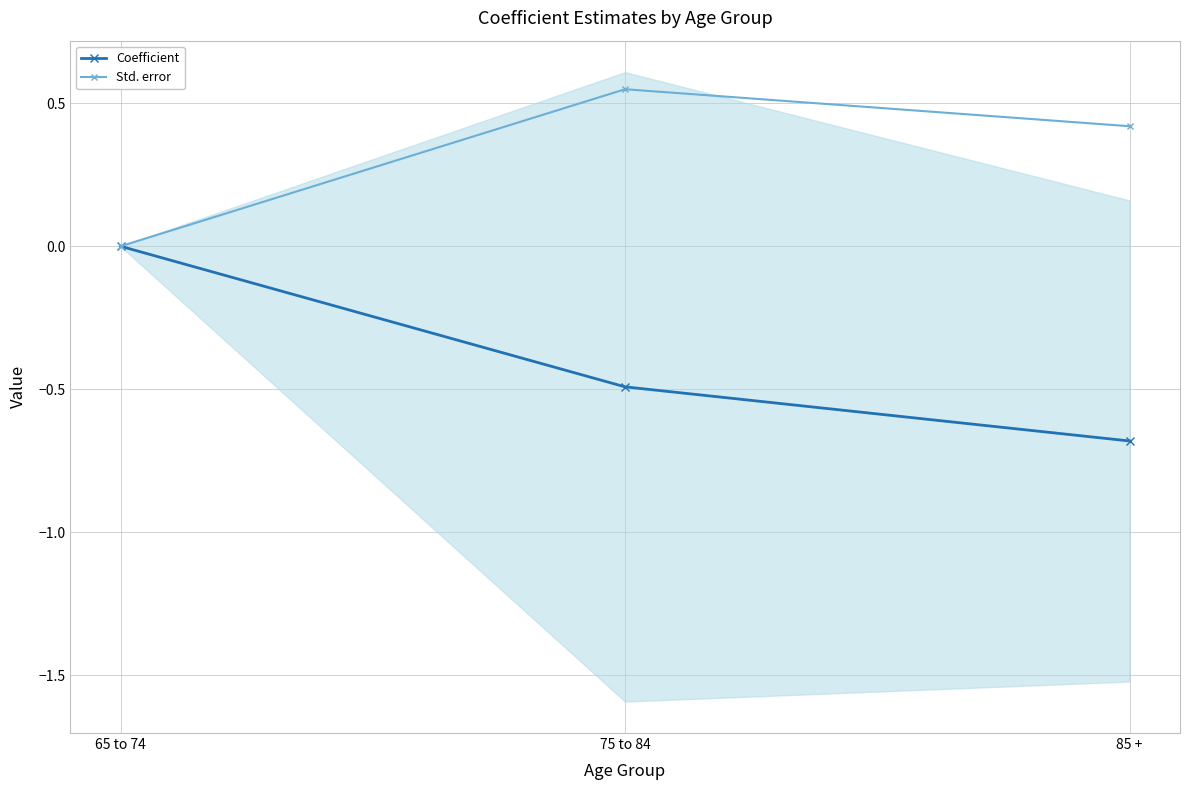

What is the label of the 2nd point from the left?

75 to 84